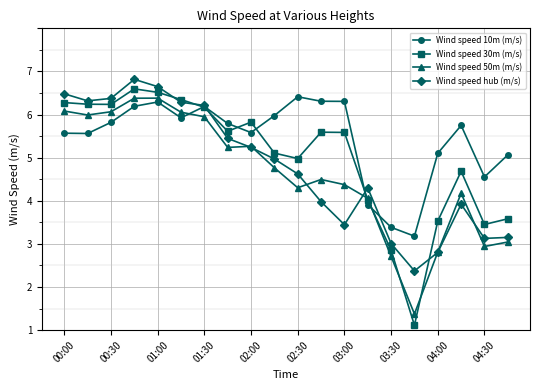

Is this an area chart (filled region under the line)?

No